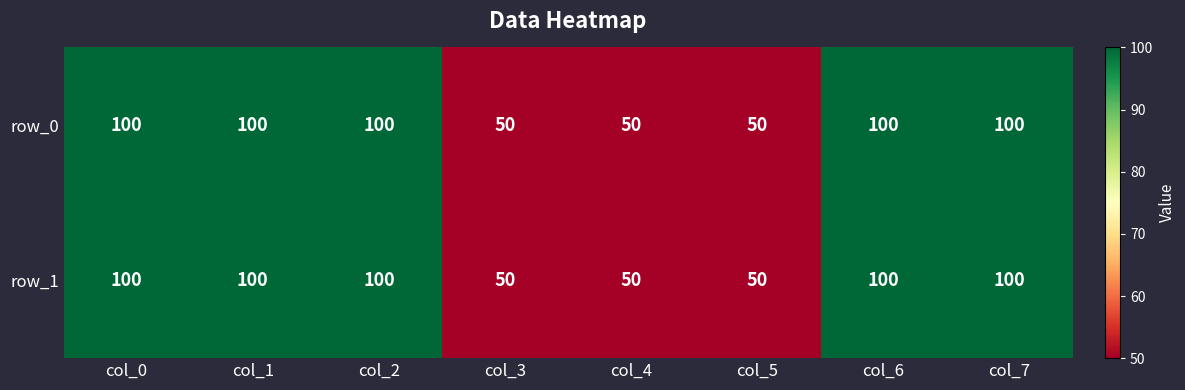

Is the value of row_0 at col_0 greater than the value of row_1 at col_3?

Yes